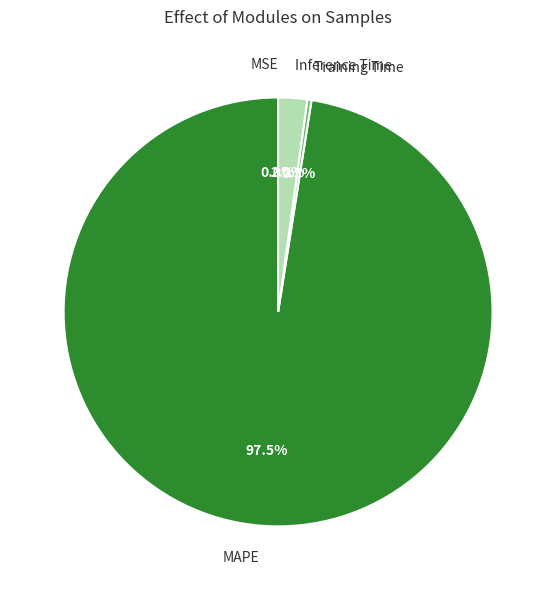

Combined, do Training Time and Inference Time account for over 50%?

No